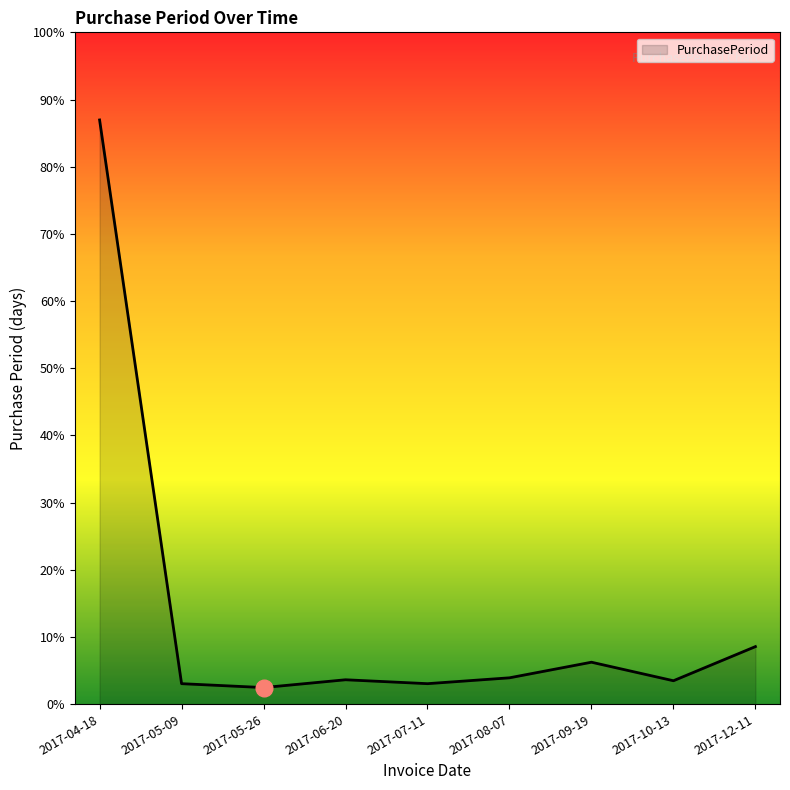

Does the chart have visible grid lines?

No